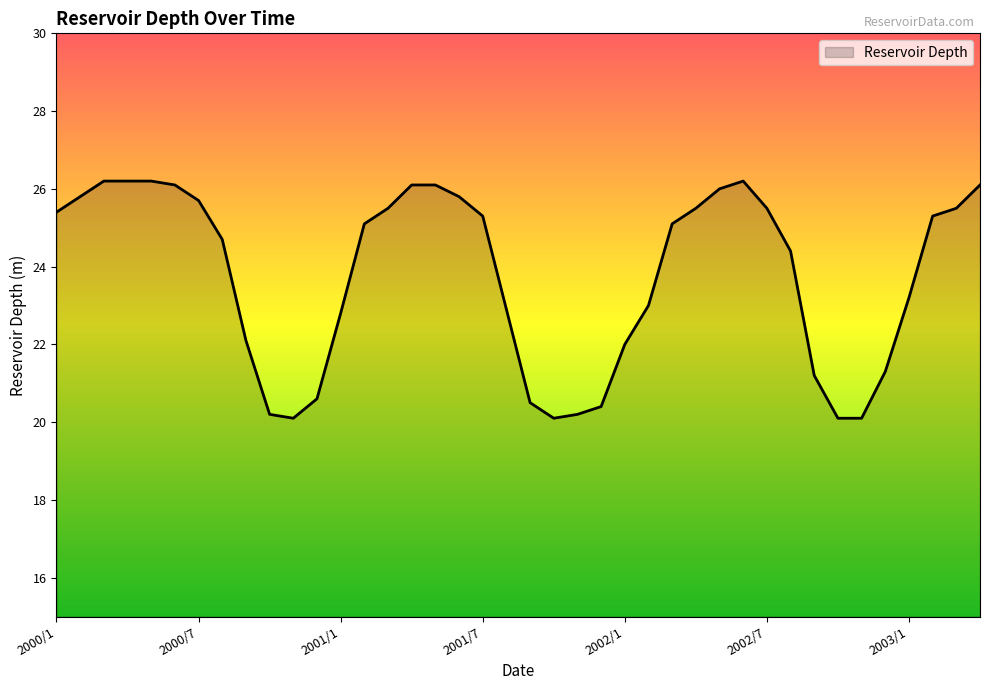

What is the difference between the maximum and minimum values?

6.1